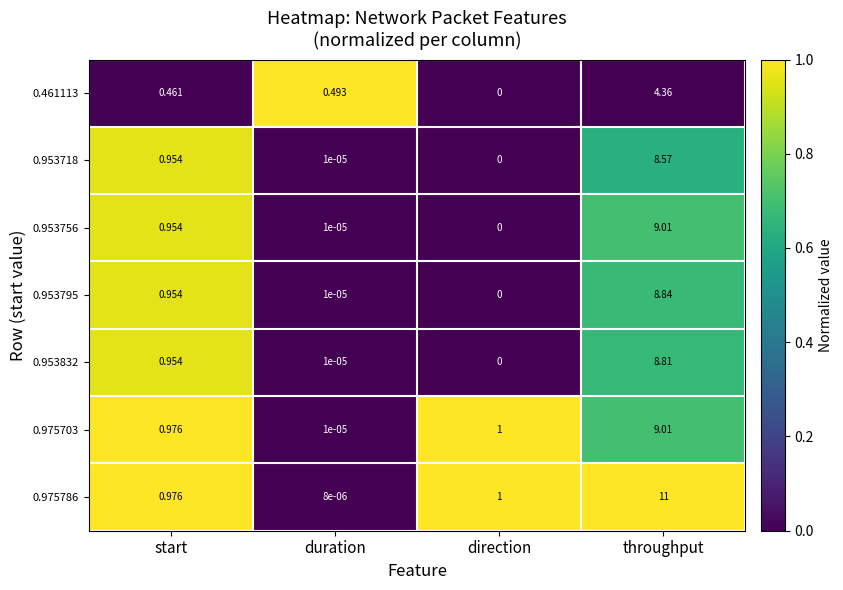

At which category is the sum across all series the highest?

throughput